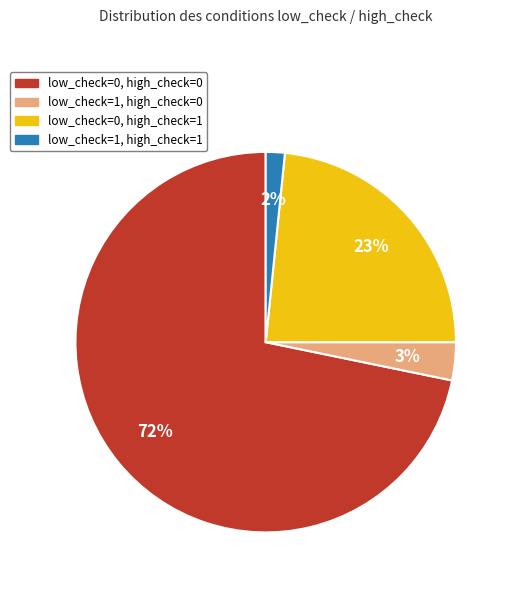

Is it true that low_check=1, high_check=1 is 11% of the pie?

False